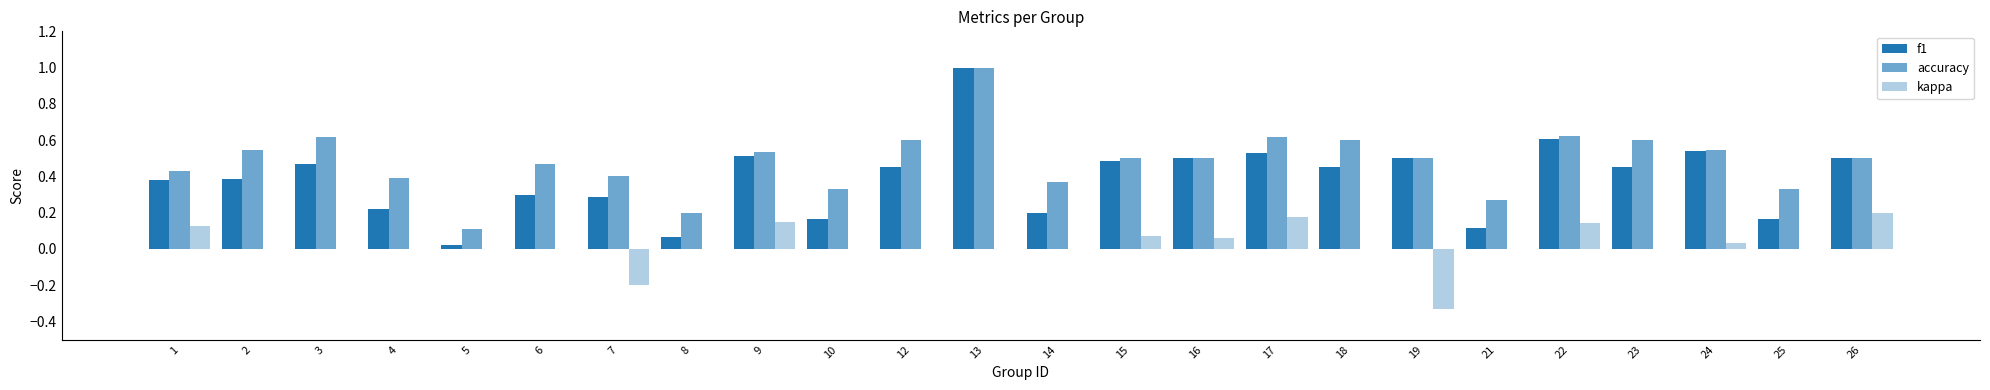

Reading right to left, extract all data points from this chart.

f1: 26=0.5	25=0.2	24=0.5	23=0.5	22=0.6	21=0.1	19=0.5	18=0.5	17=0.5	16=0.5	15=0.5	14=0.2	13=1.0	12=0.5	10=0.2	9=0.5	8=0.1	7=0.3	6=0.3	5=0.0	4=0.2	3=0.5	2=0.4	1=0.4
accuracy: 26=0.5	25=0.3	24=0.5	23=0.6	22=0.6	21=0.3	19=0.5	18=0.6	17=0.6	16=0.5	15=0.5	14=0.4	13=1.0	12=0.6	10=0.3	9=0.5	8=0.2	7=0.4	6=0.5	5=0.1	4=0.4	3=0.6	2=0.5	1=0.4
kappa: 26=0.2	25=0.0	24=0.0	23=0.0	22=0.1	21=0.0	19=-0.3	18=0.0	17=0.2	16=0.1	15=0.1	14=0.0	13=0.0	12=0.0	10=0.0	9=0.1	8=0.0	7=-0.2	6=0.0	5=0.0	4=0.0	3=0.0	2=0.0	1=0.1